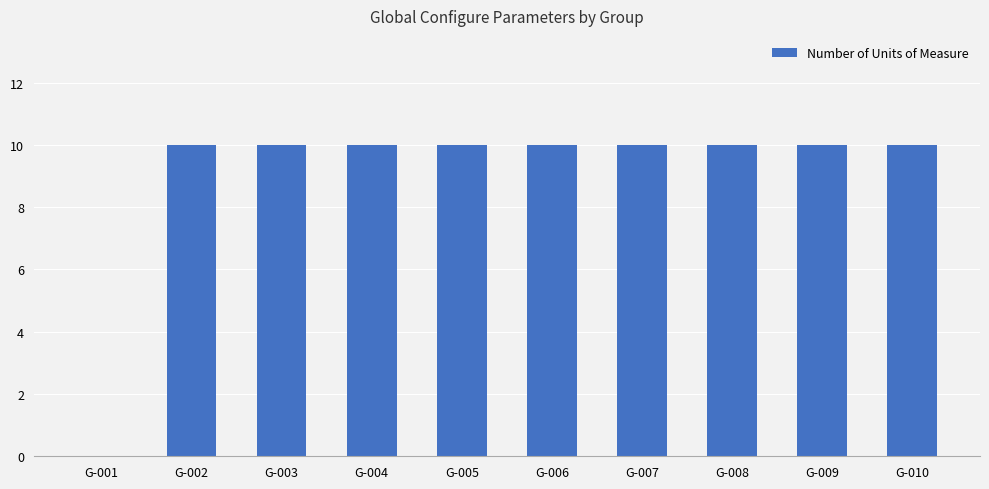

What is the ratio of the value at G-010 to the value at G-009?

1.0